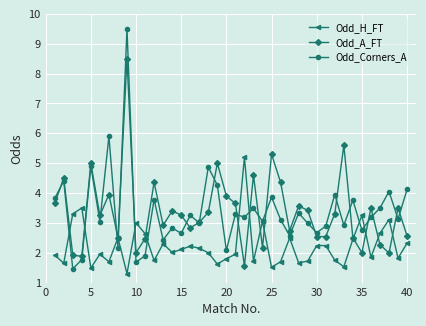

Which series has the largest range (max minus min)?

Odd_Corners_A